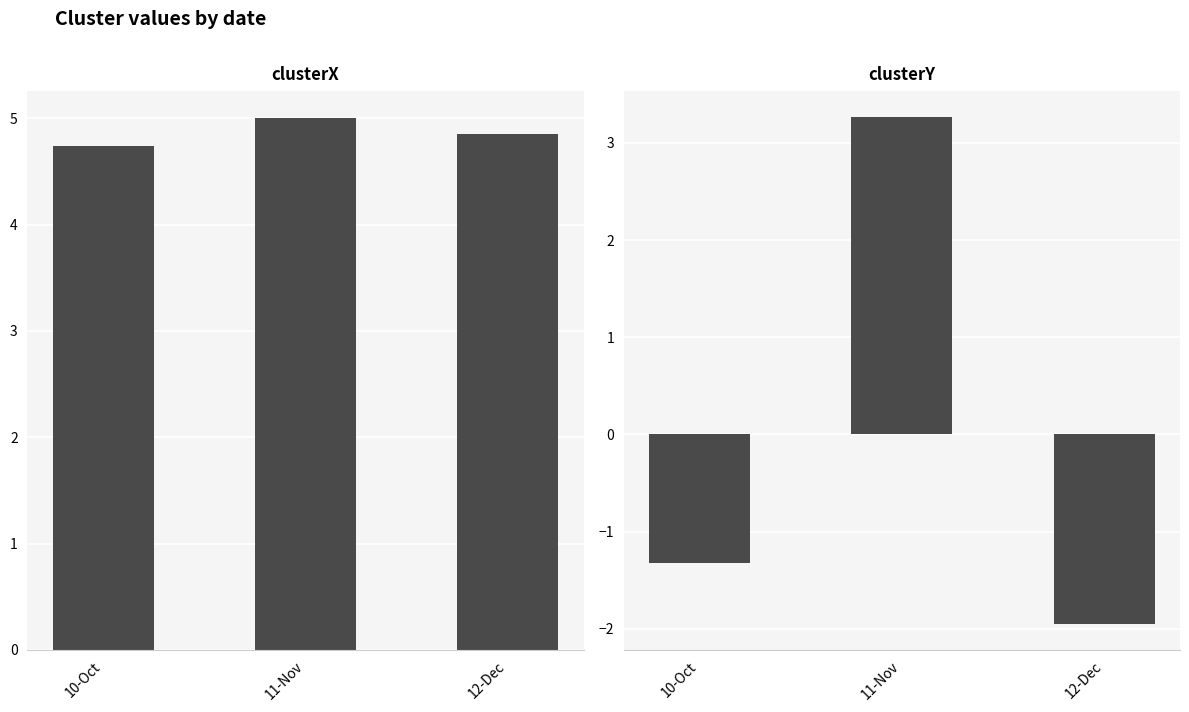

What is the label of the 2nd bar from the left?

11-Nov